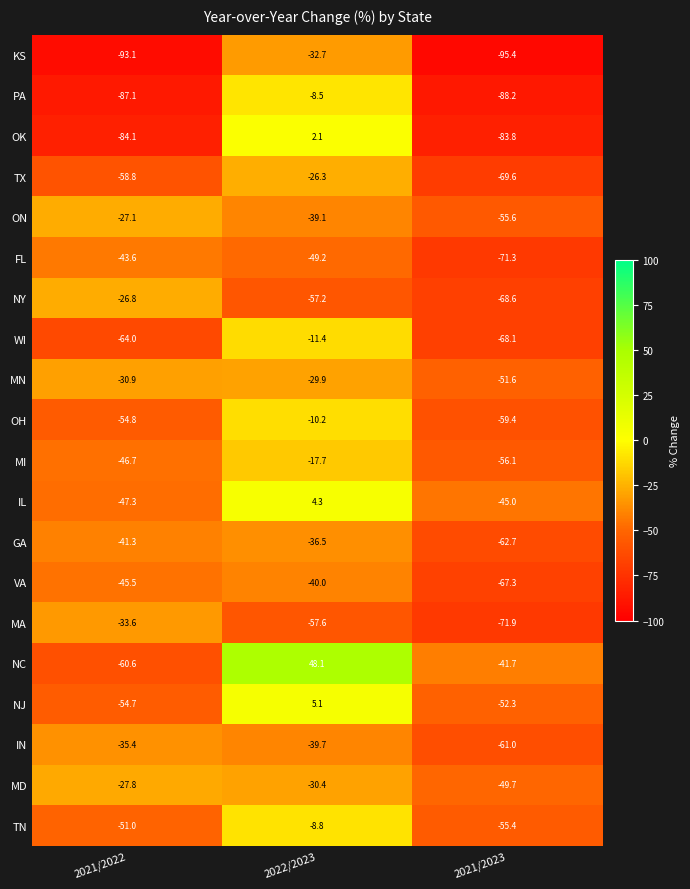

Which series changed the most between 2021/2022 and 2021/2023?

NY